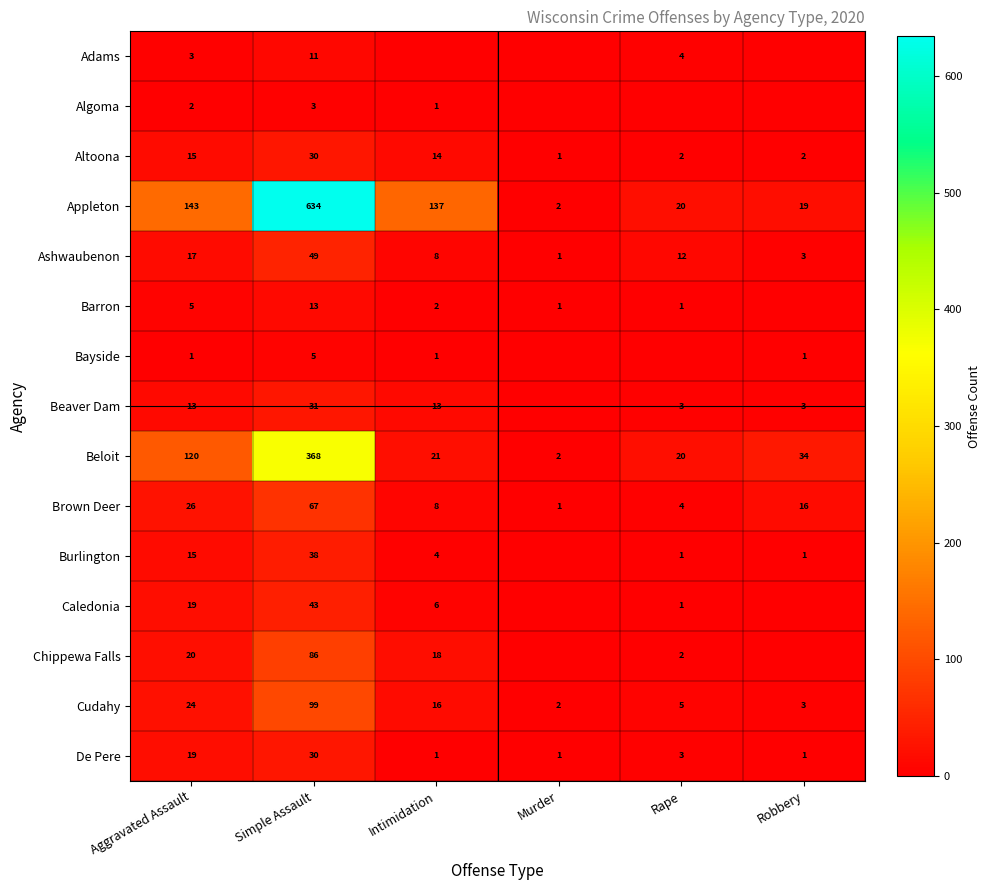

Is the value of Adams at Simple Assault greater than the value of Altoona at Rape?

Yes